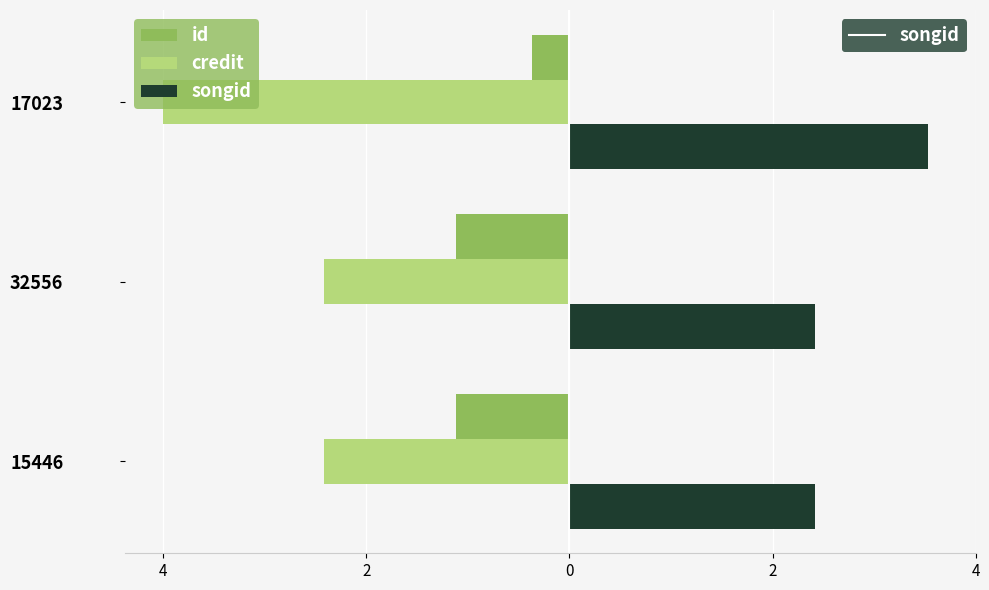

Reading left to right, extract all data points from this chart.

id: -1.1	-1.1	-0.4
credit: -2.4	-2.4	-4.0
songid: 2.4	2.4	3.5